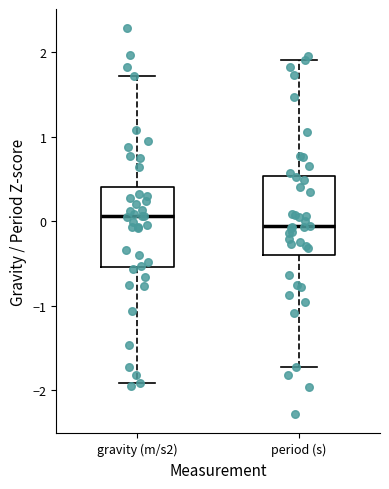

Reading left to right, read every box against the y-axis: the position of its median line, the range the box covers, and the ends of its whiskers. The values are not printed on the chart, so give them approximately, as read against the axis.

gravity (m/s2): median 0.1, box -0.5 to 0.4, whiskers -1.9 to 1.7
period (s): median -0.1, box -0.4 to 0.5, whiskers -1.7 to 1.9